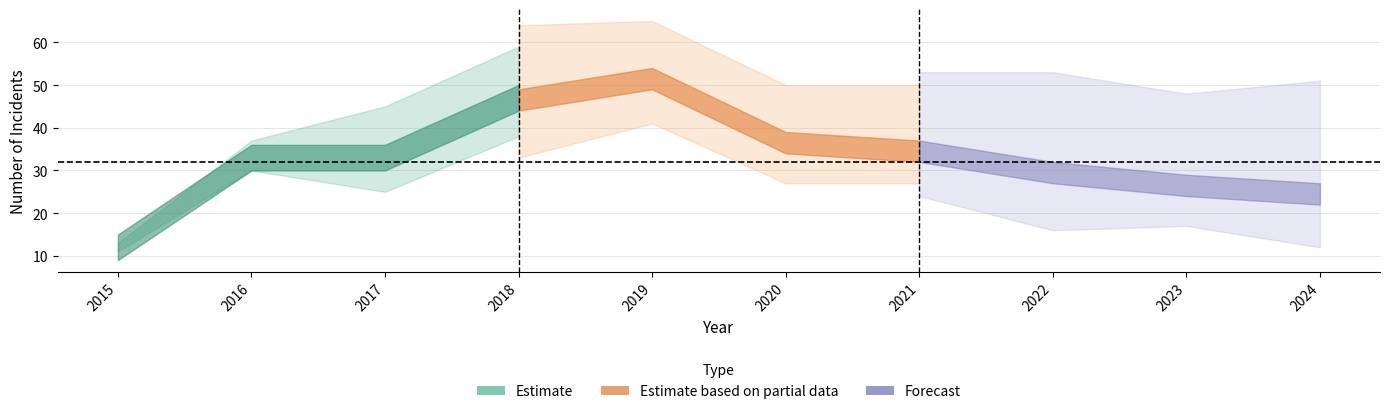

At which label does Total reach its minimum?

2015